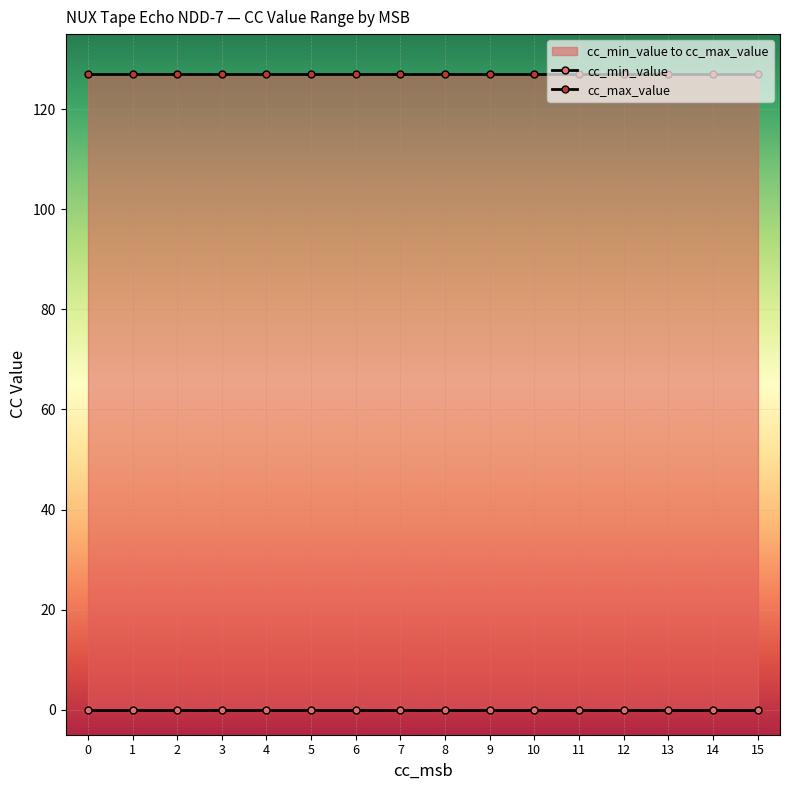

Reading left to right, what are all the values shown in this chart?

cc_min_value: 0	0	0	0	0	0	0	0	0	0	0	0	0	0	0	0
cc_max_value: 127	127	127	127	127	127	127	127	127	127	127	127	127	127	127	127